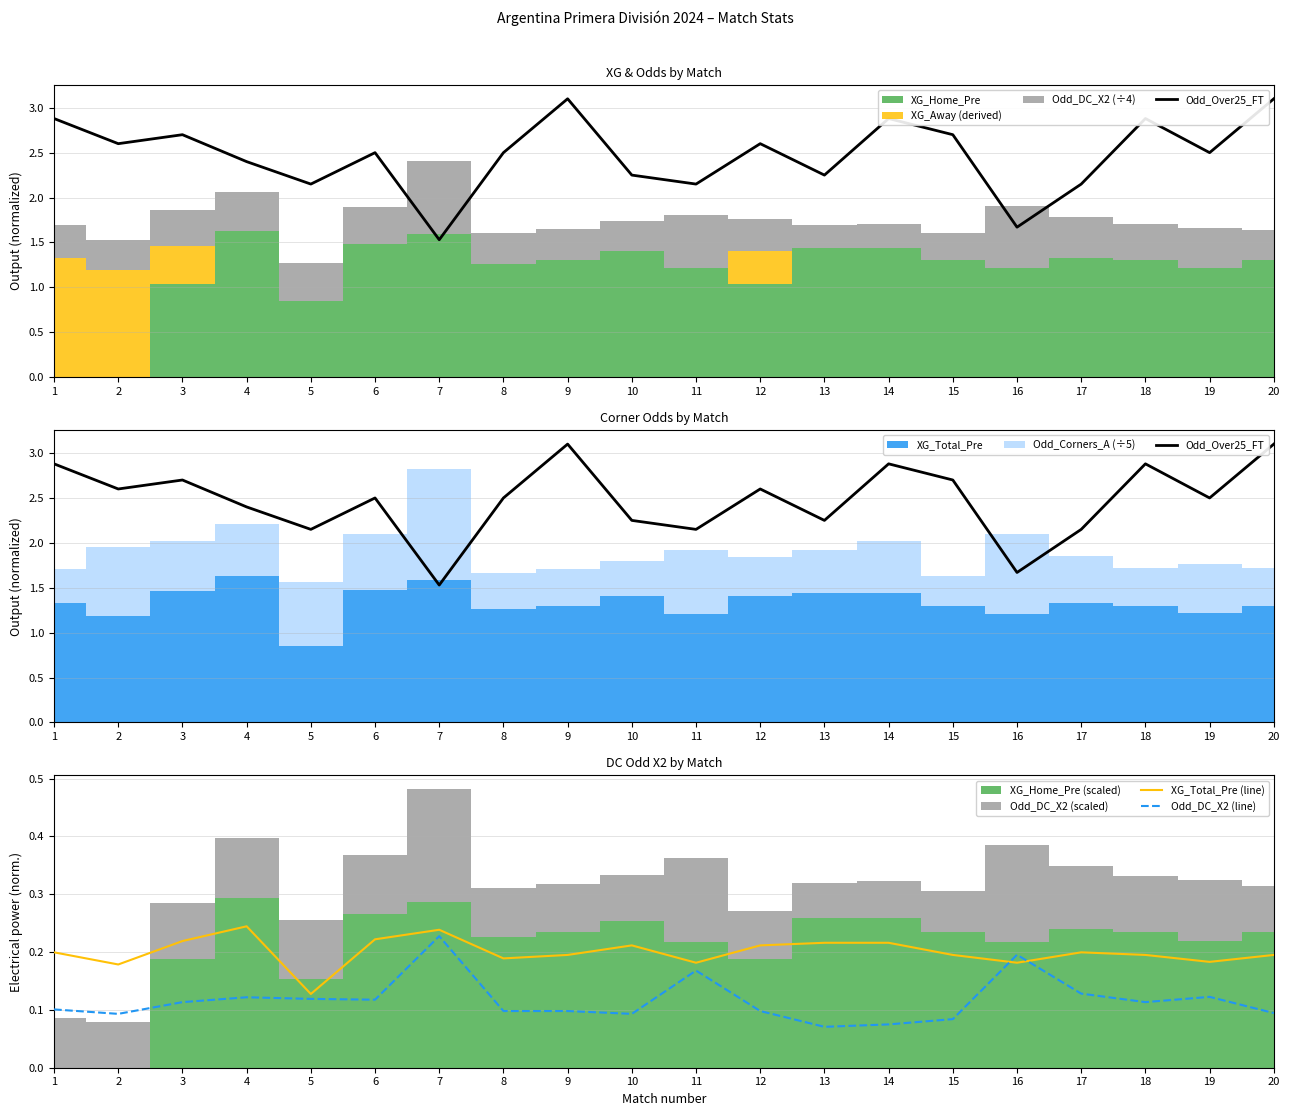

True or false: Odd_Over25_FT and Odd_DC_X2 (line) intersect in this chart.

False